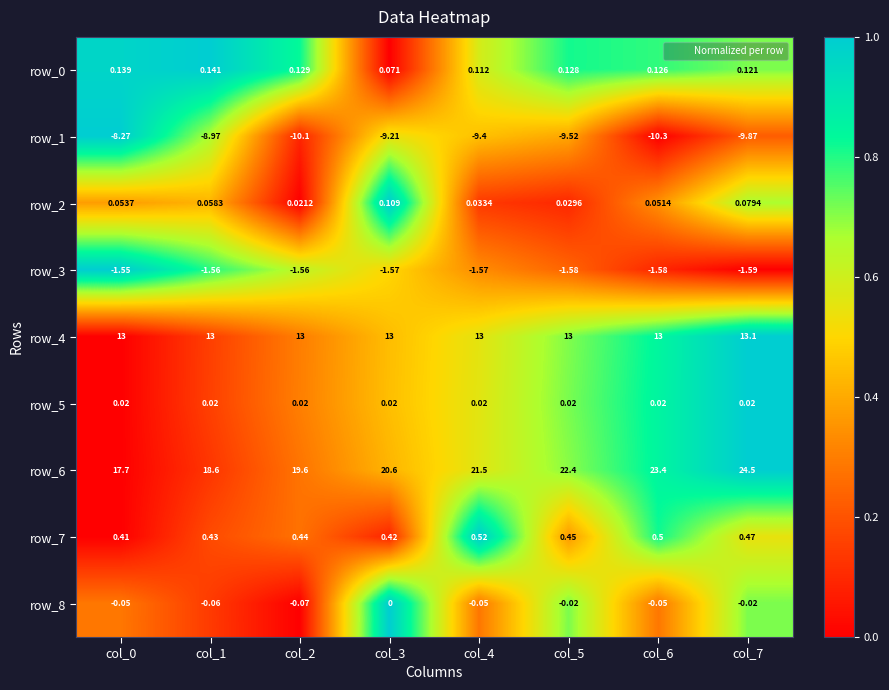

Is the value of row_1 at col_6 greater than the value of row_3 at col_0?

No